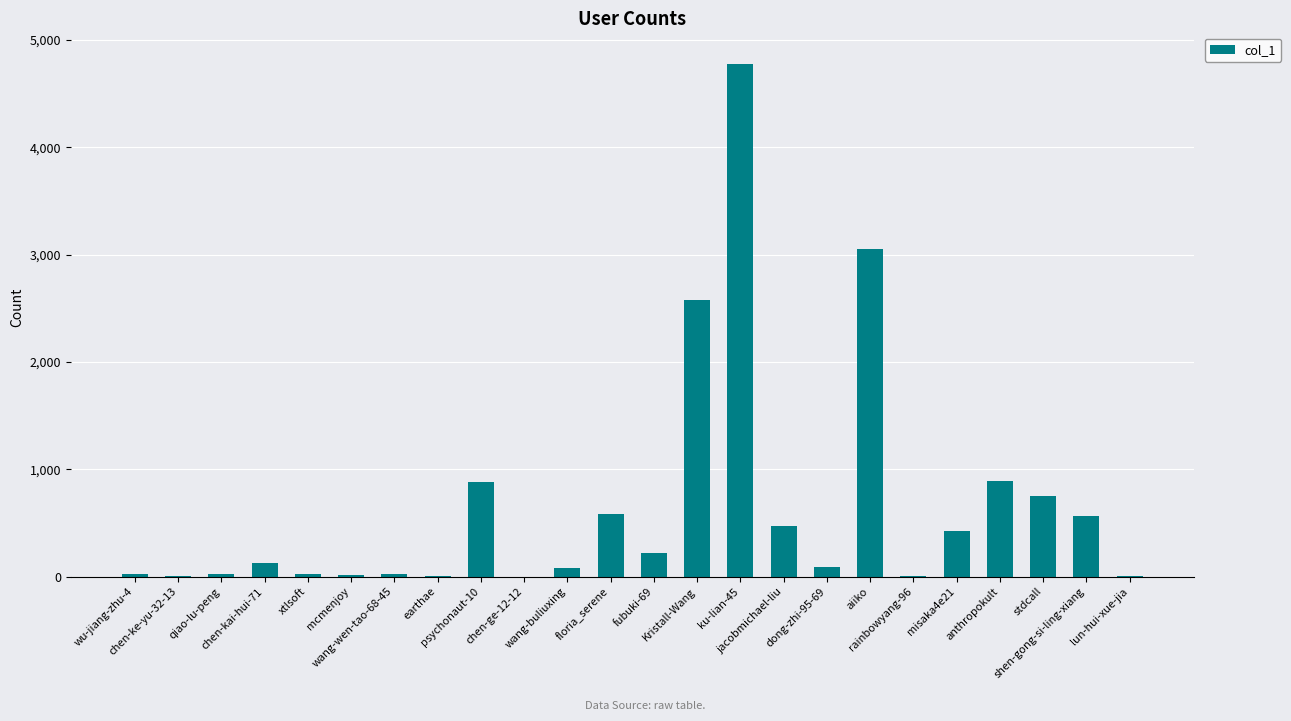

What is the sum of all values?

15590